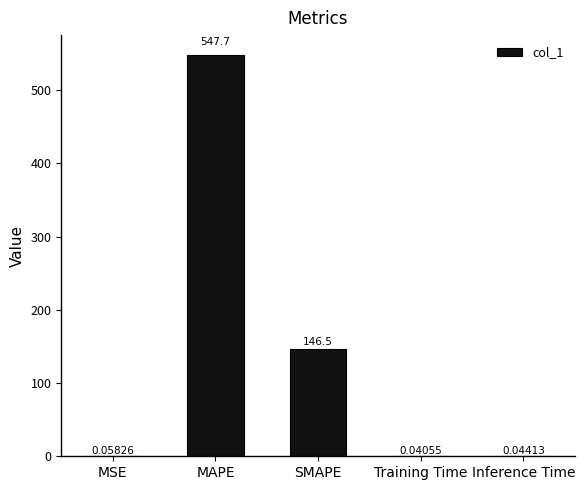

True or false: the data shows 94.0 at SMAPE.

False